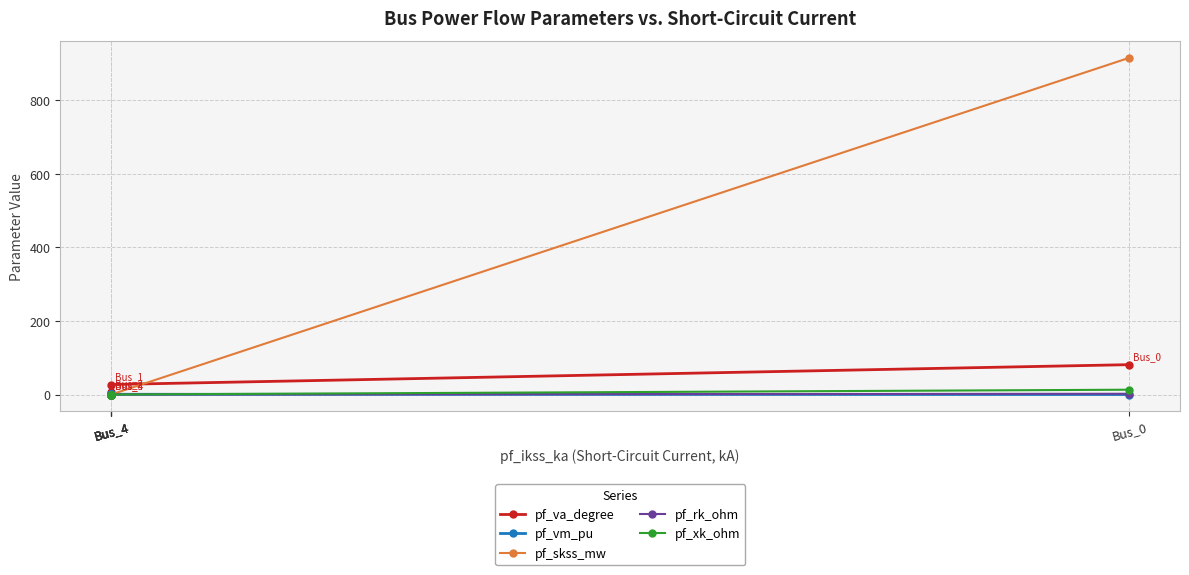

What is the spread (max minus min) of values at Bus_0?

915.7